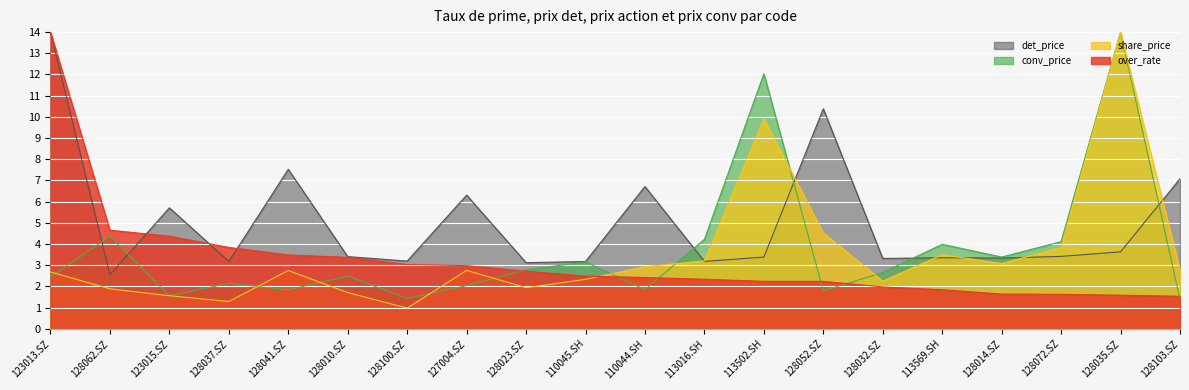

True or false: share_price has a value of 3.4 at 128035.SZ.

False